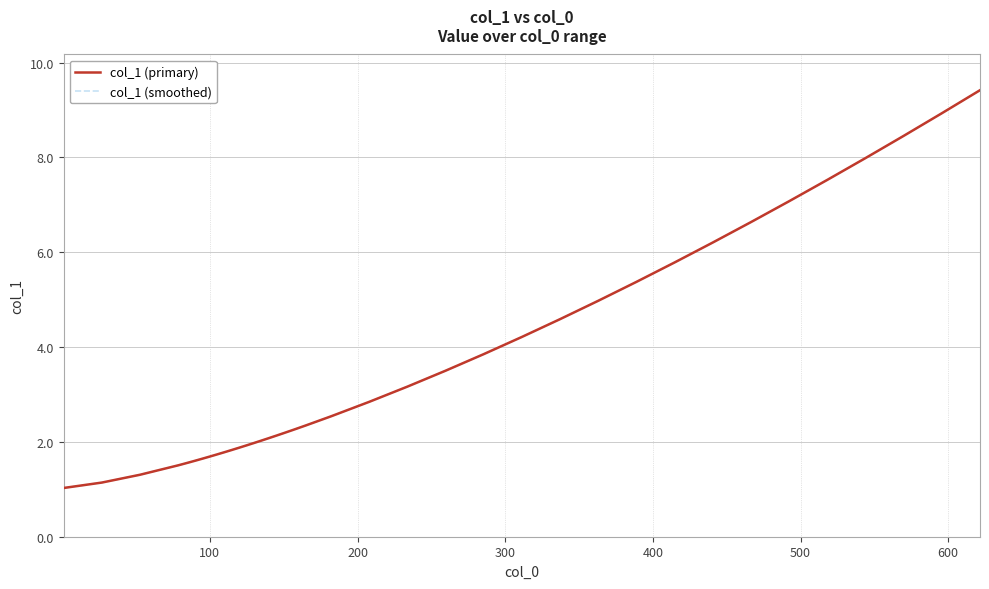

Is this an area chart (filled region under the line)?

No